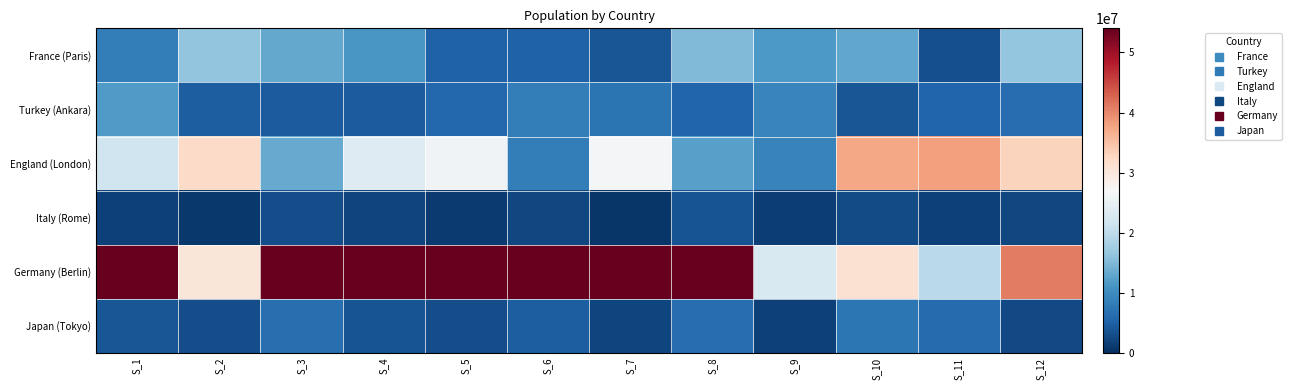

Count the number of data series in this chart.

6